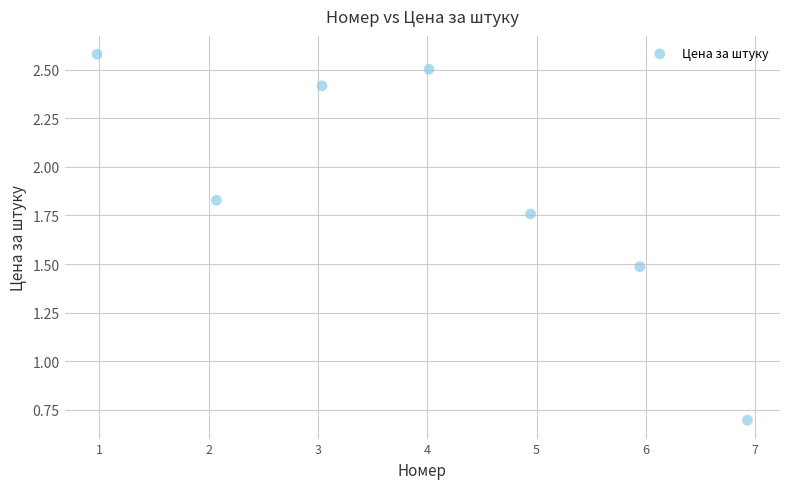

What Y value in the scatter plot is closest to 1?

0.7